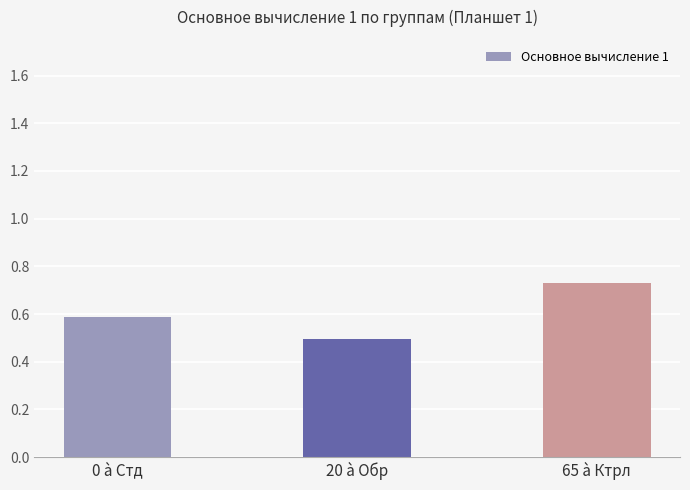

What is the label of the 1st bar from the right?

65 à Ктрл